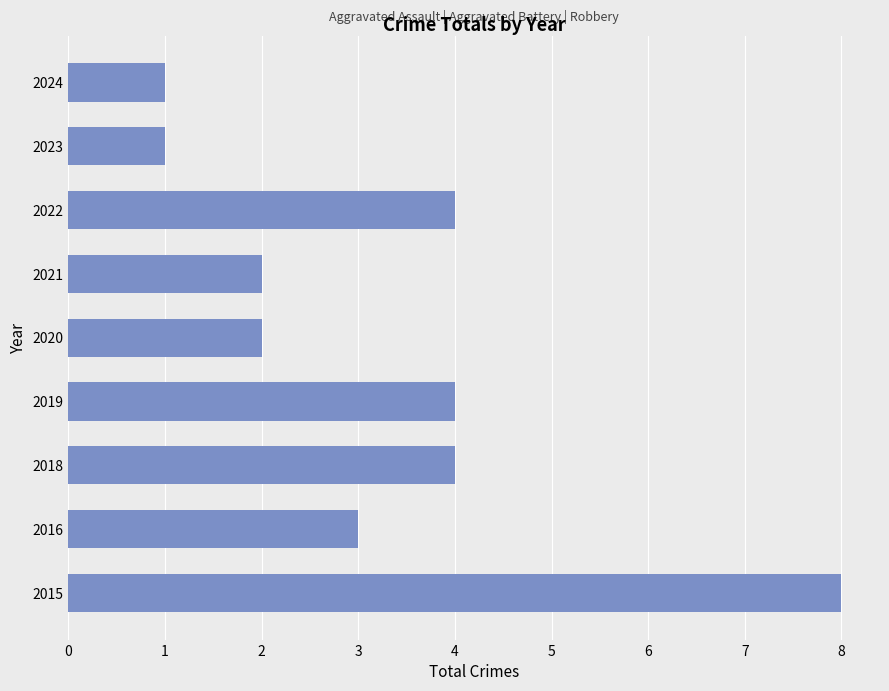

True or false: the data shows 1 at 2024.

True